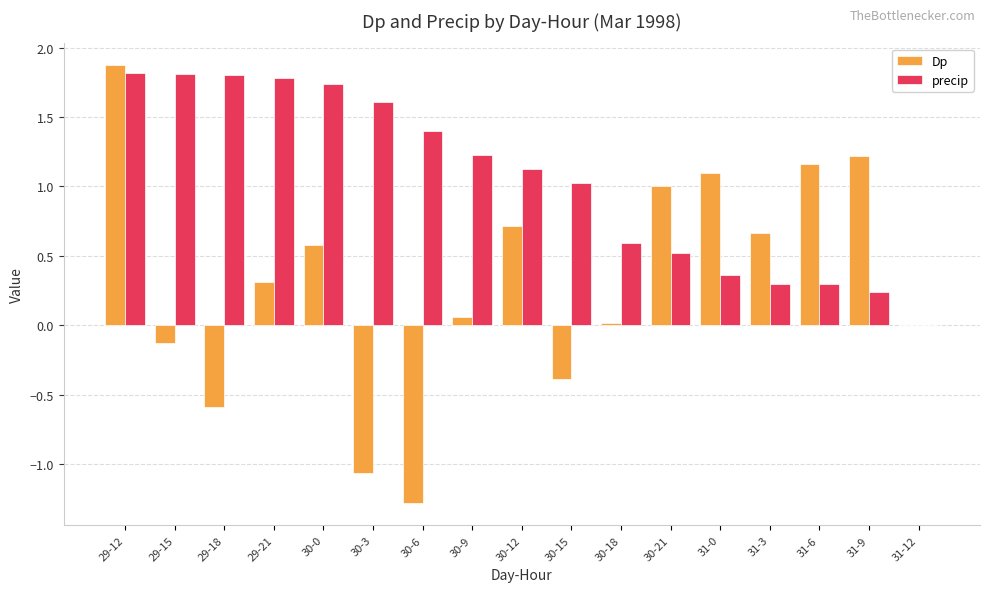

How many distinct data groups are displayed?

2